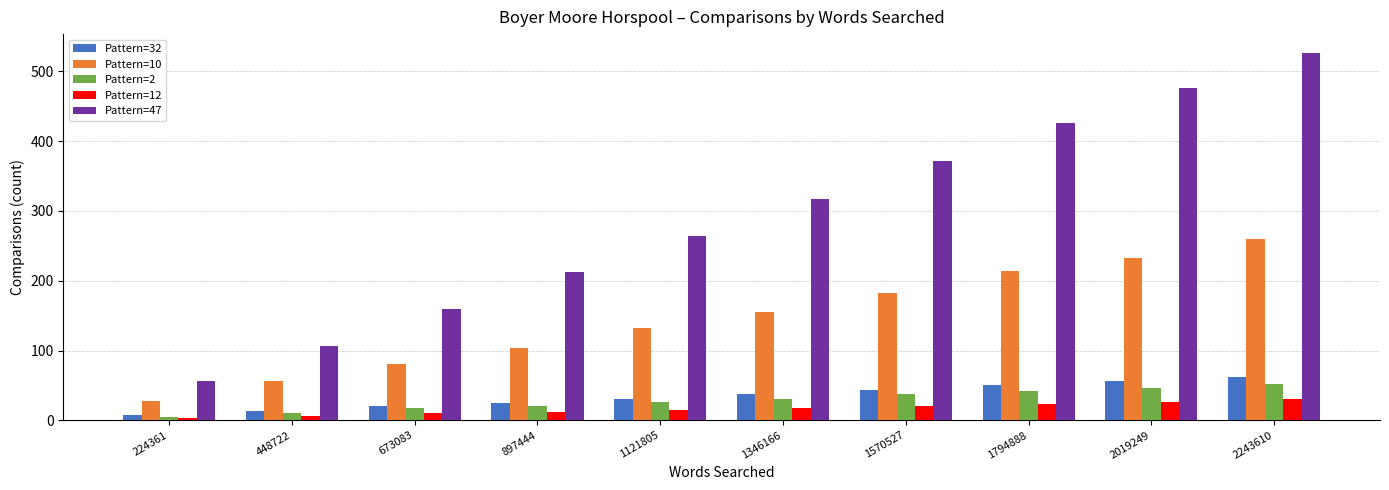

What is the average value of the Pattern=47 series?

291